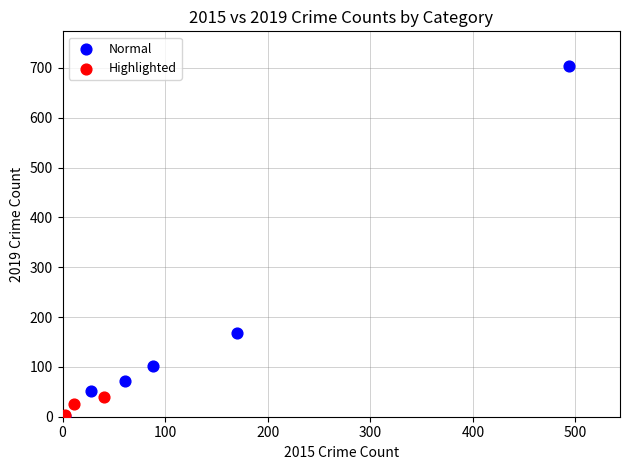

Which series has the largest Y range (max minus min)?

Normal